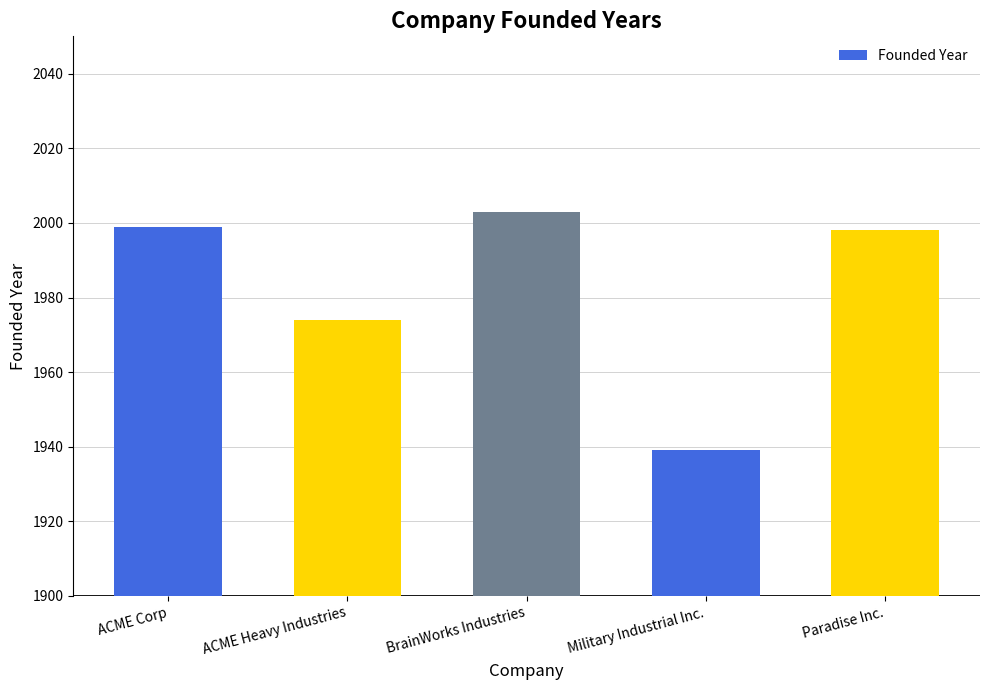

What is the sum of the values at ACME Corp and Military Industrial Inc.?

3938